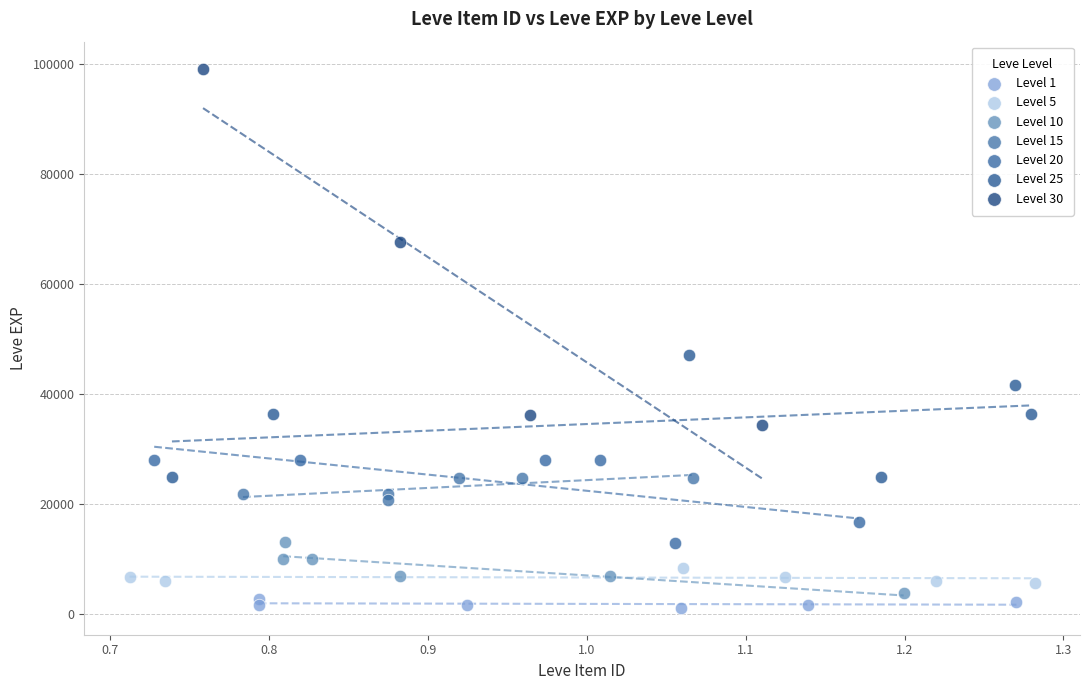

Which series has the largest Y range (max minus min)?

Level 30